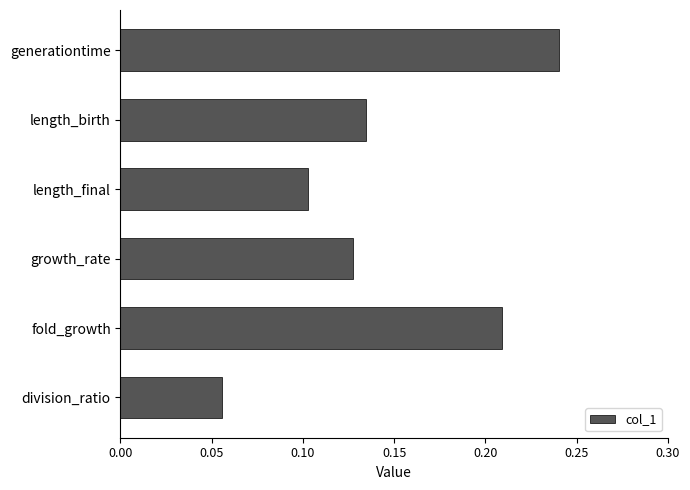

What is the sum of all values?

0.9